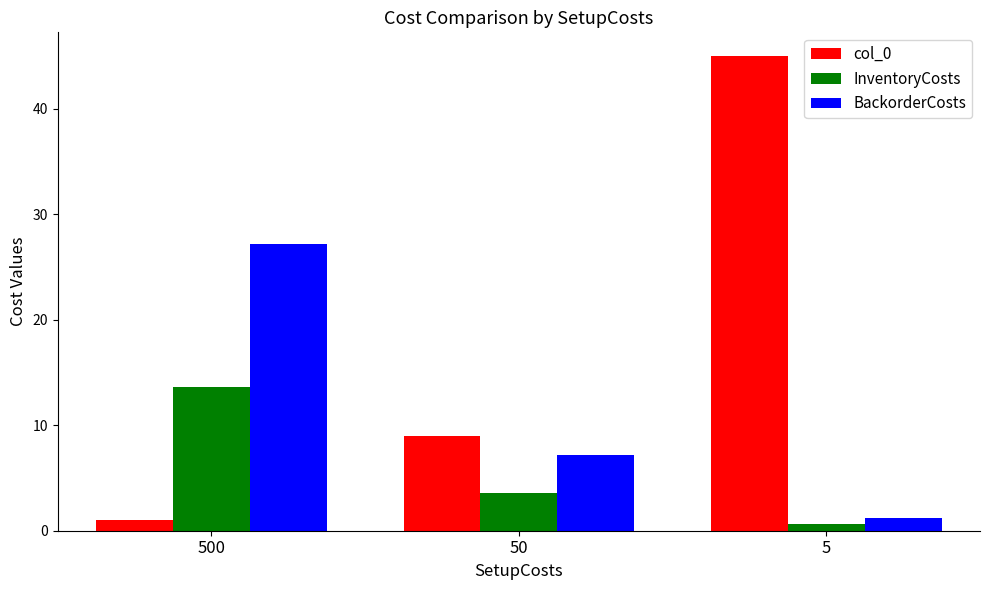

Reading left to right, transcribe all the data shown in this chart.

col_0: 500=1.0	50=9.0	5=45.0
InventoryCosts: 500=13.6	50=3.6	5=0.6
BackorderCosts: 500=27.2	50=7.2	5=1.2